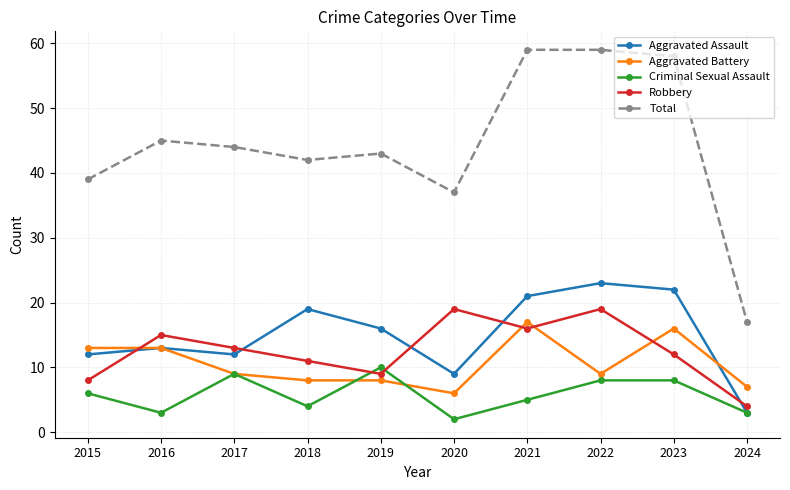

The value of Robbery at 2018 is 11. True or false?

True